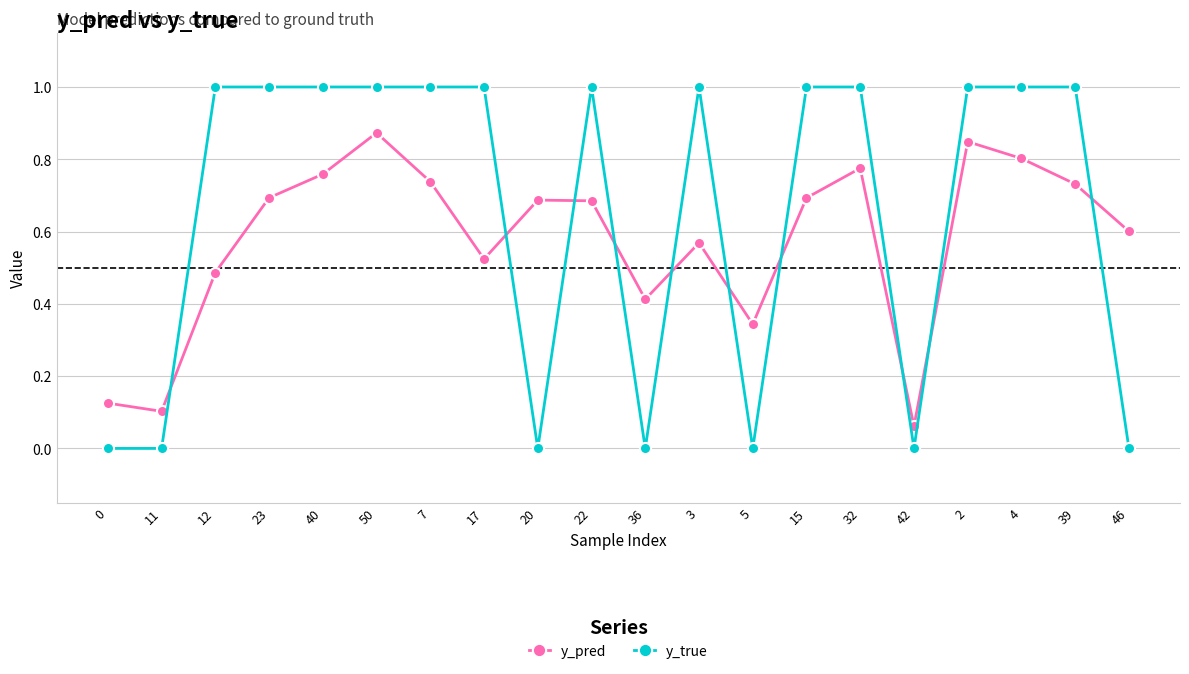

How many interior local peaks does the y_pred series have?

5